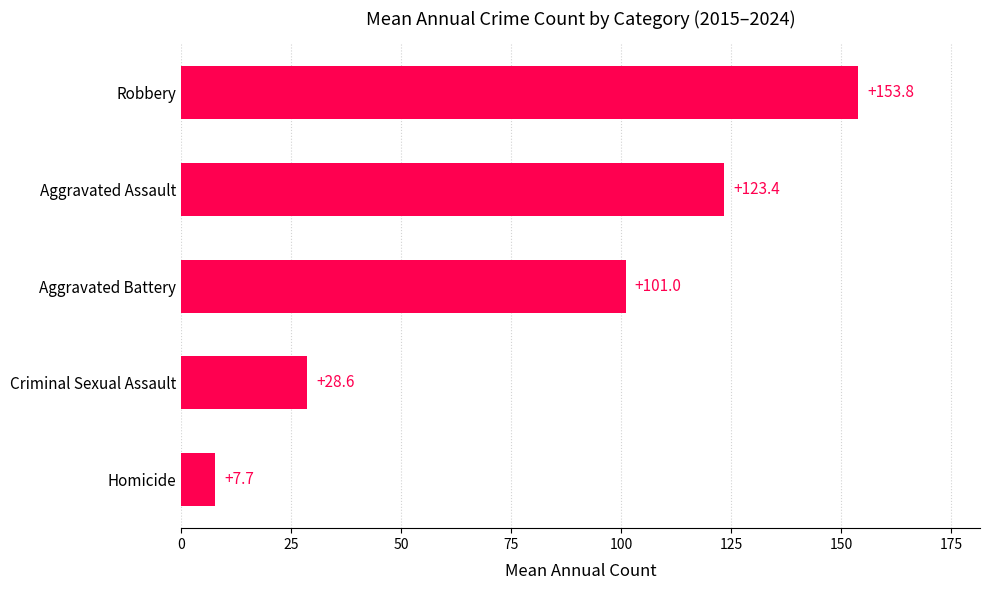

How many bars are there in total?

5